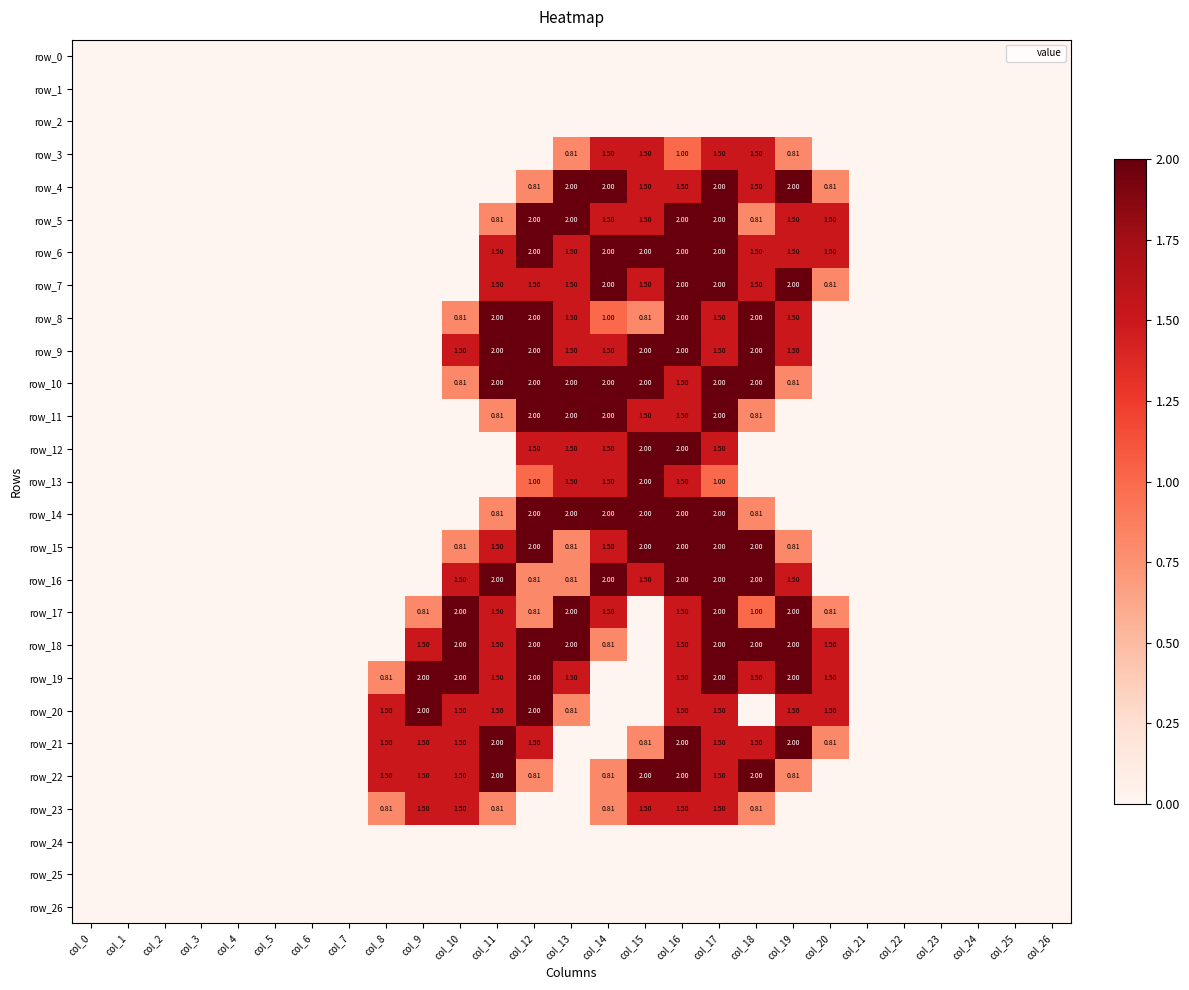

At which label is row_14 closest to 1?

col_11